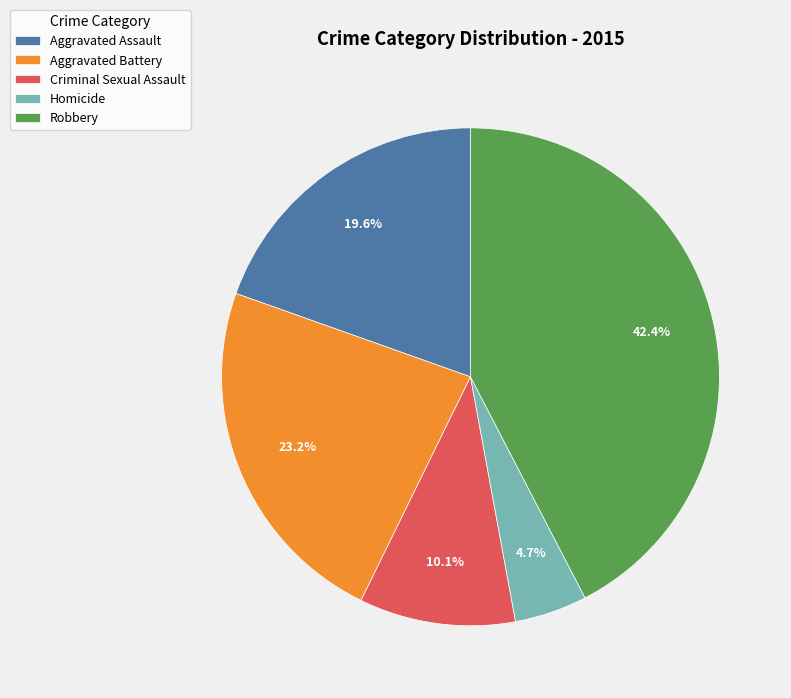

Combined, do Criminal Sexual Assault and Robbery account for over 50%?

Yes